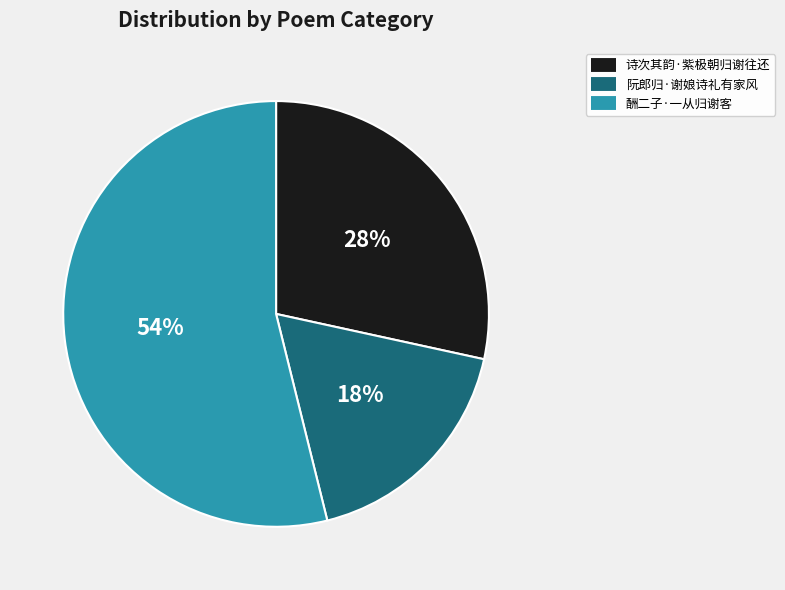

Does 诗次其韵·紫极朝归谢往还 account for over 50% of the chart?

No